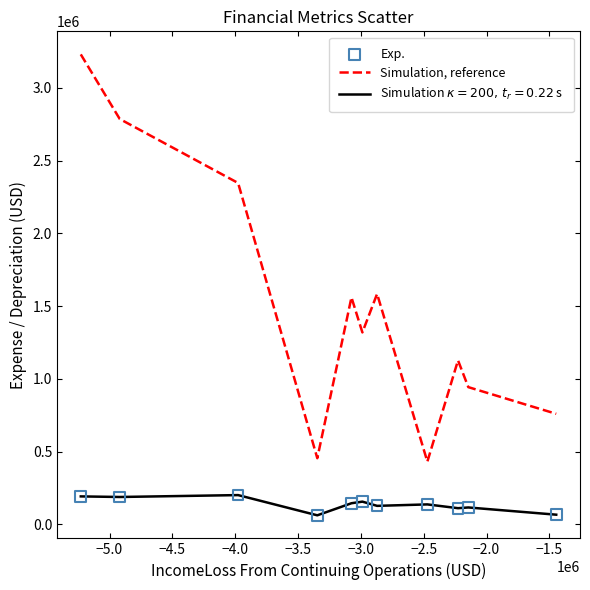

Which series has the largest range (max minus min)?

Simulation, reference